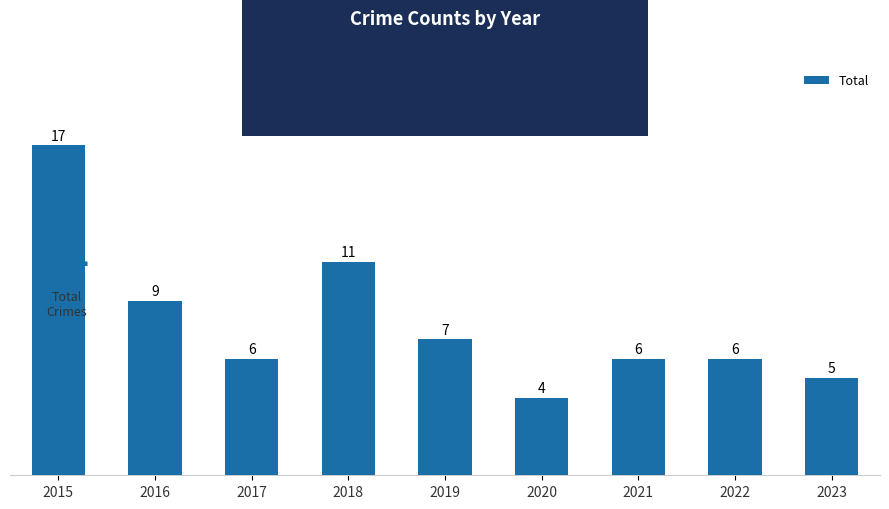

What is the average value?

8